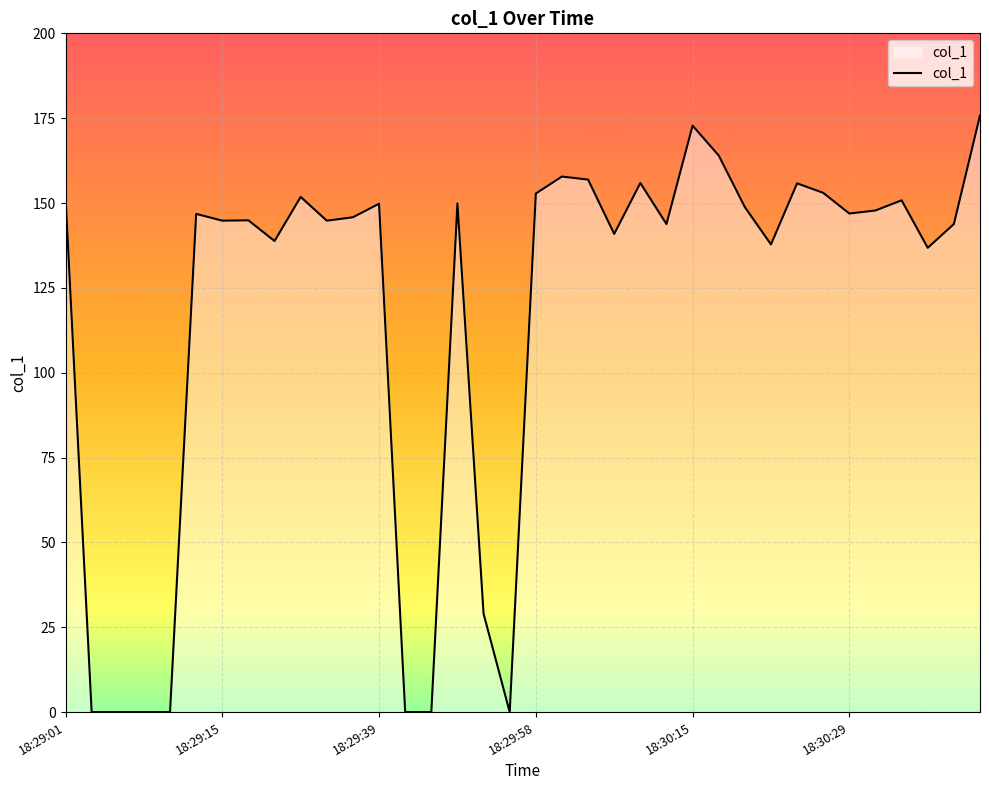

What is the greatest value displayed?

175.8